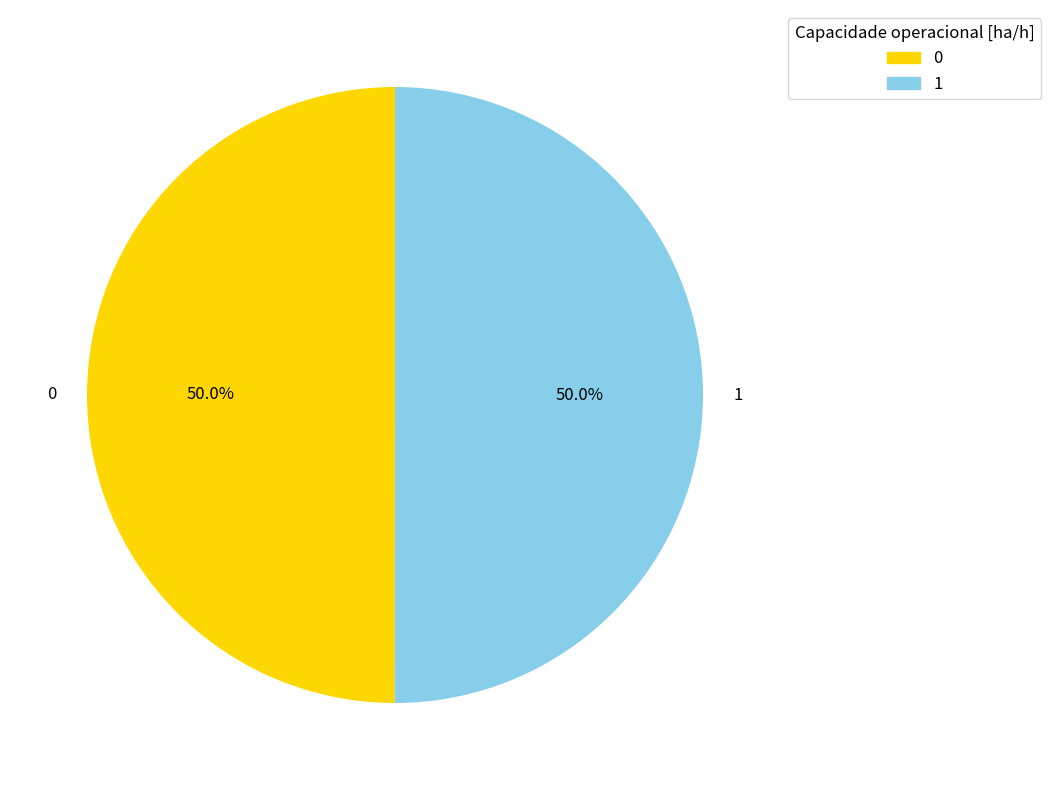

What percentage is the 1 slice, to the nearest percent?

50%